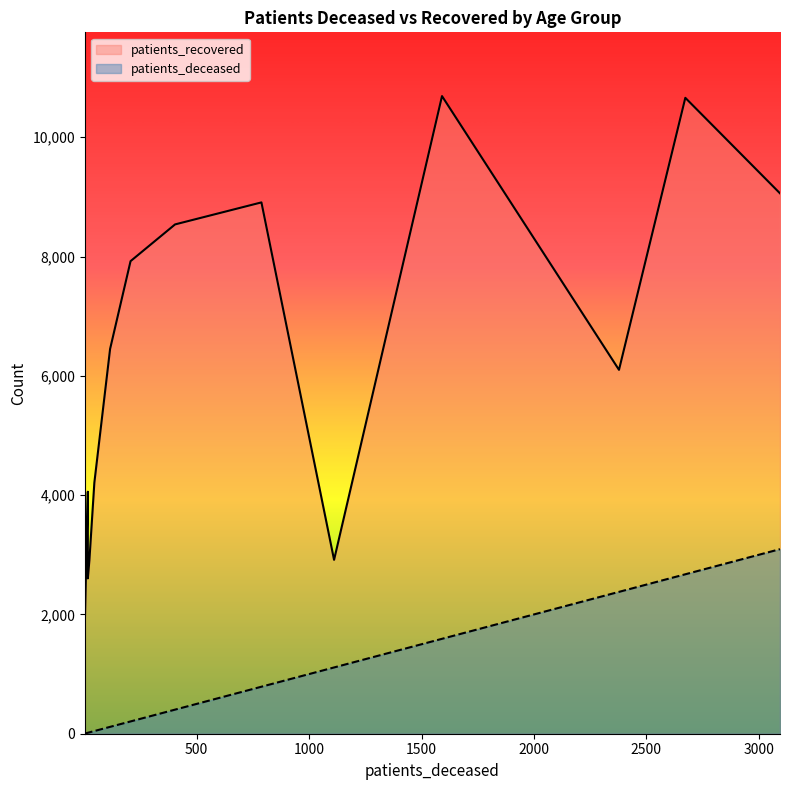

What value does the patients_deceased series have at <20?

16